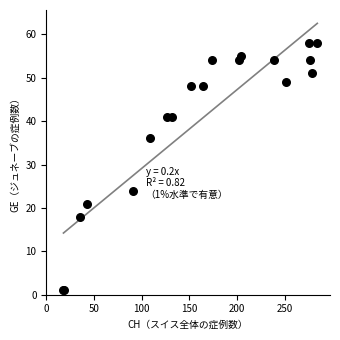

What Y value in the scatter plot is closest to 29?

24